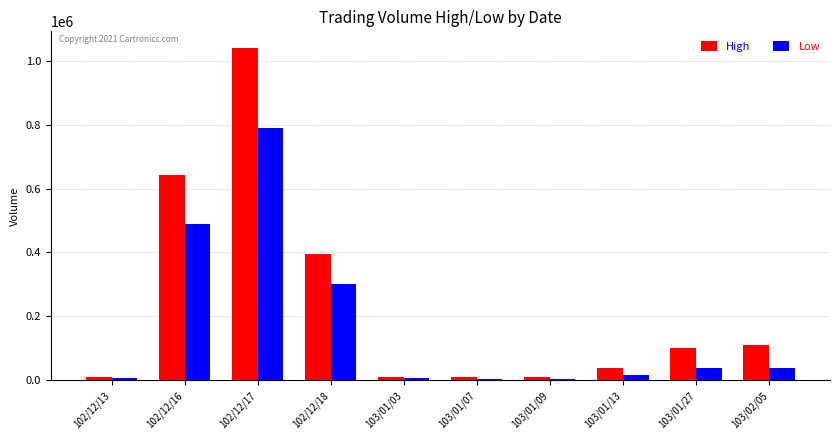

What is the maximum value for High?

1040000